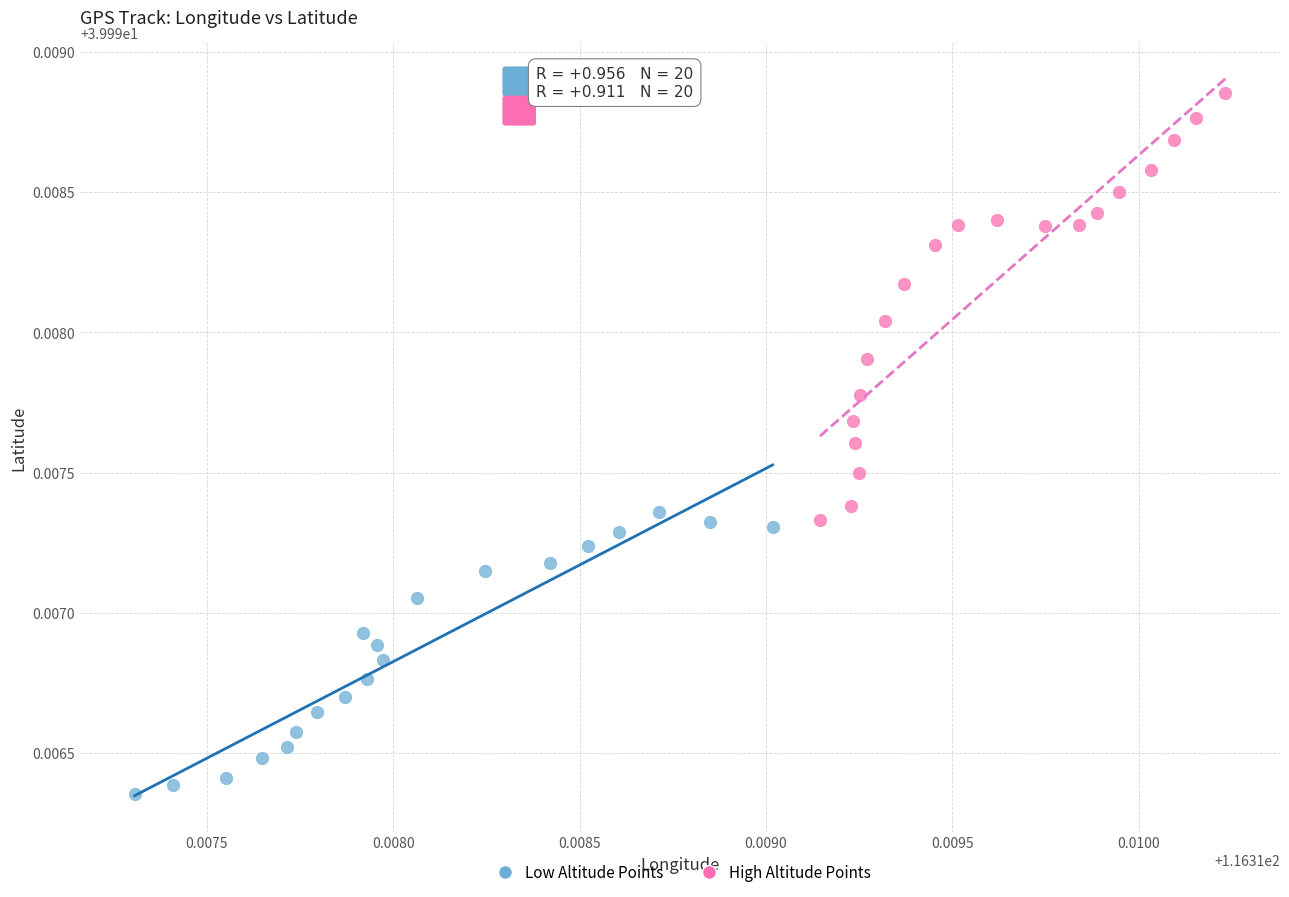

Which series has the largest Y range (max minus min)?

High Altitude Points